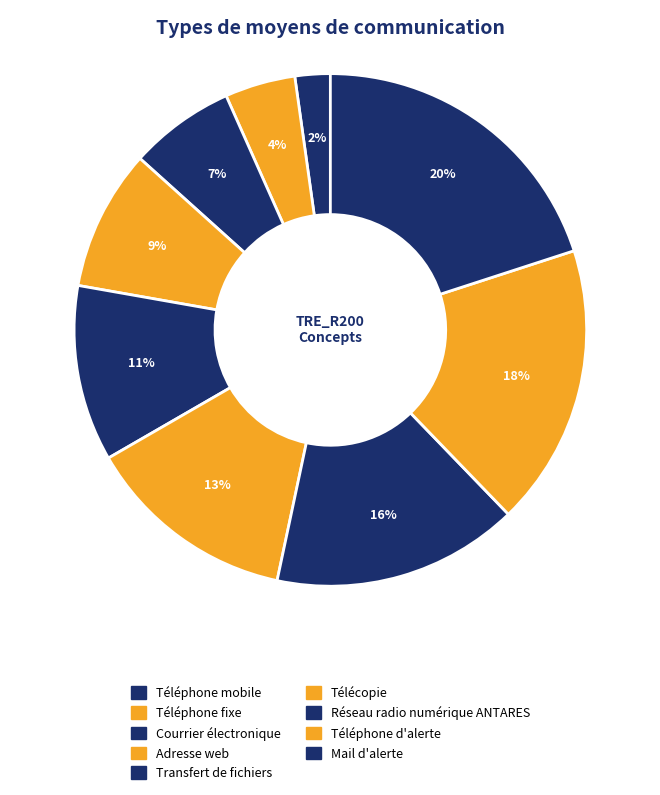

Combined, do Téléphone fixe and Transfert de fichiers account for over 50%?

No